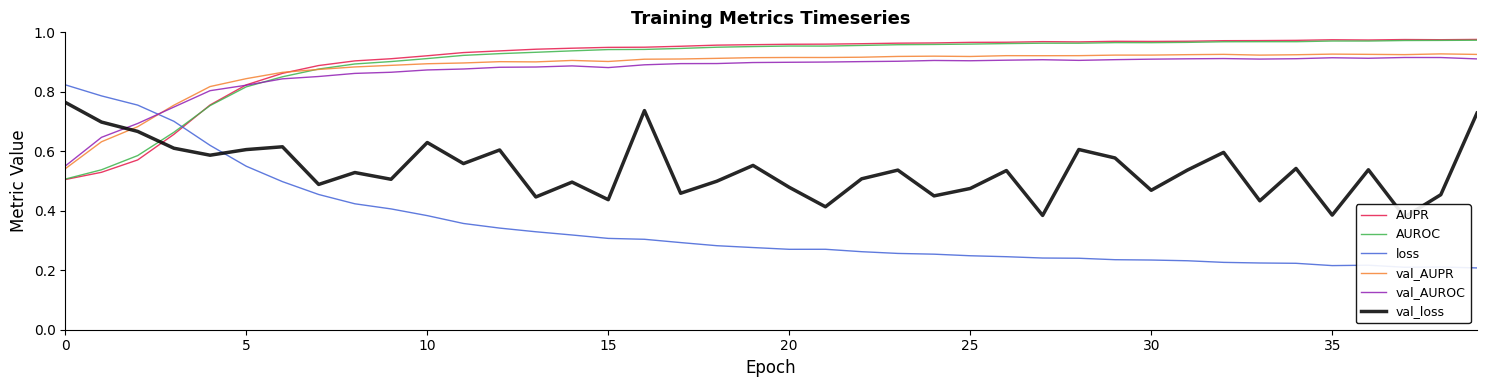

True or false: AUROC has a value of 0.2 at 35.

False